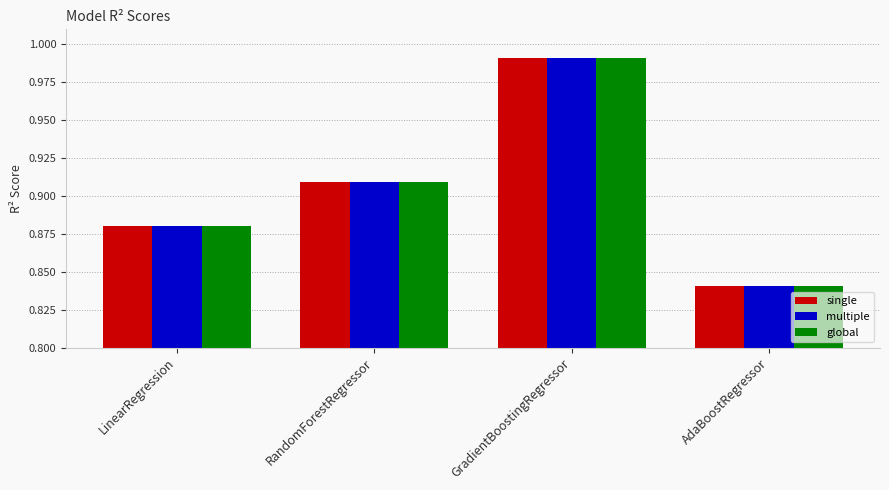

What is the sum of the single values at AdaBoostRegressor and LinearRegression?

1.7